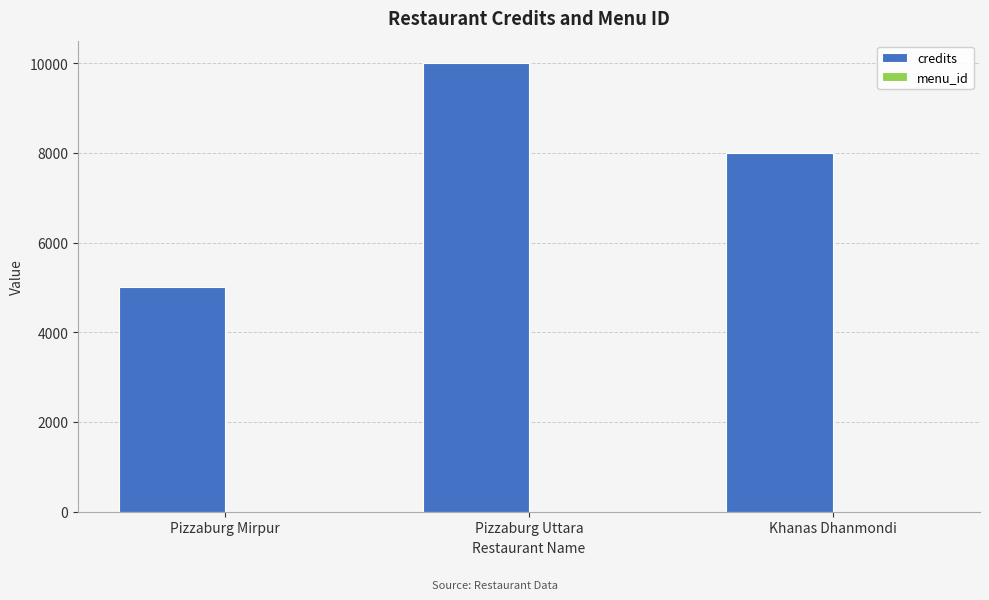

The credits series shows 5000 at Pizzaburg Mirpur. True or false?

True